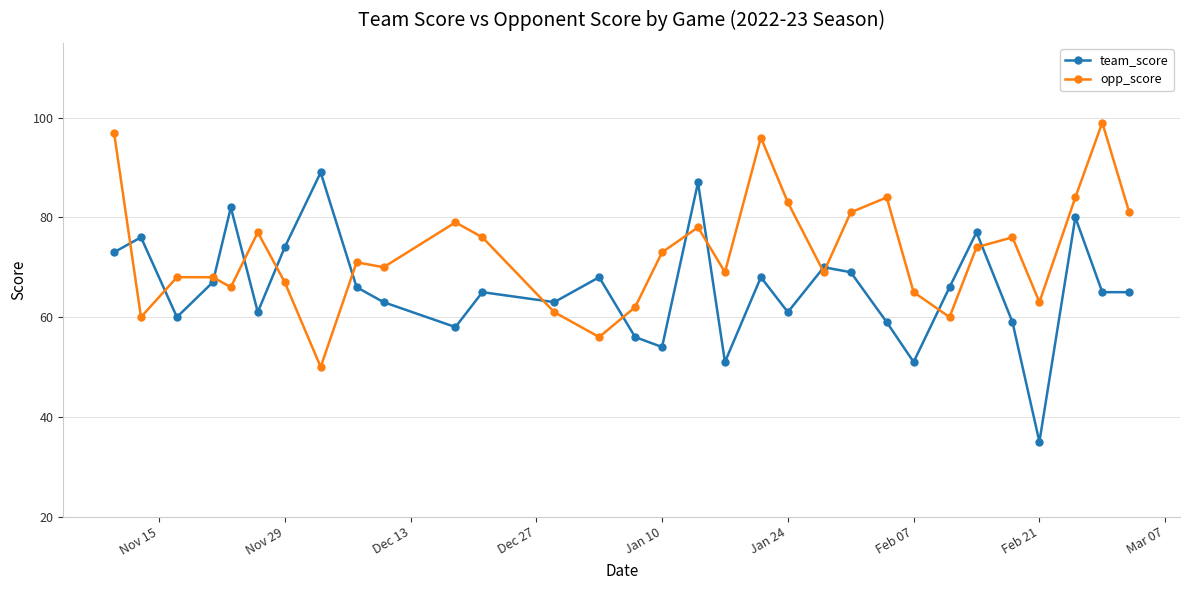

How many values in the opp_score series are below 71?

15